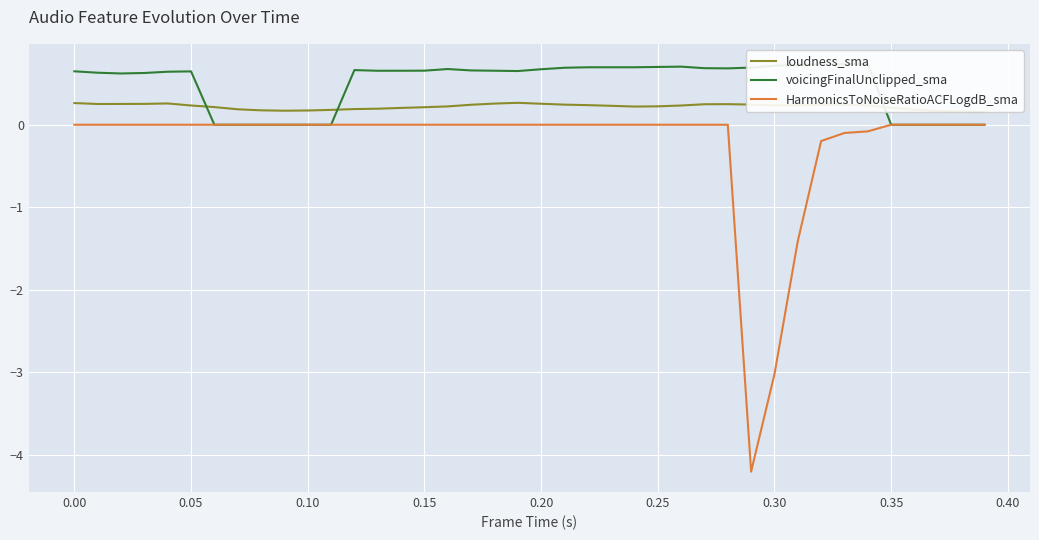

True or false: loudness_sma and HarmonicsToNoiseRatioACFLogdB_sma cross at least once.

False